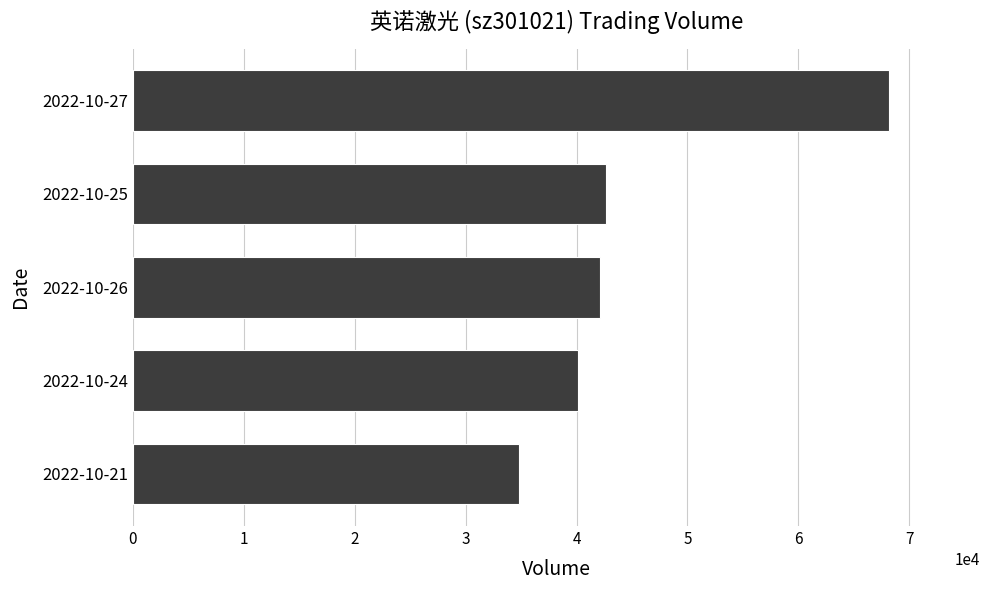

What is the sum of all values?

227921